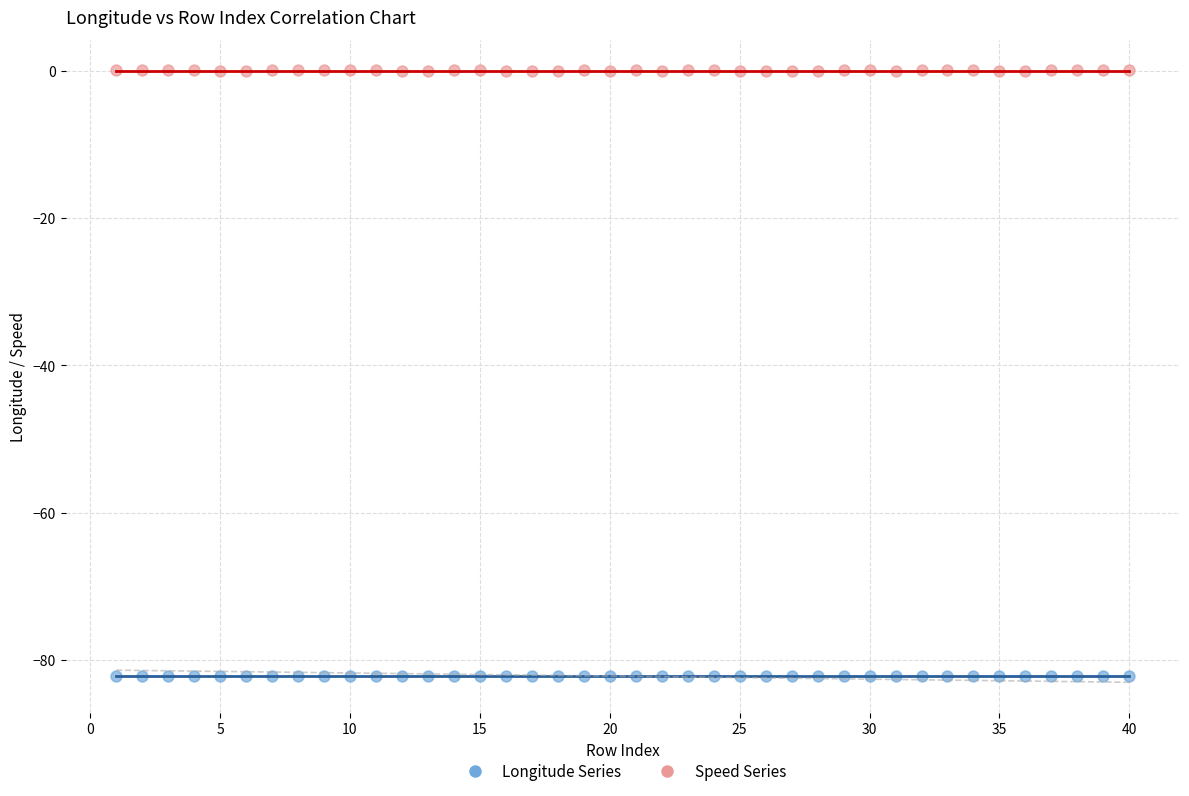

Which series contains the lowest Y value?

Longitude Series